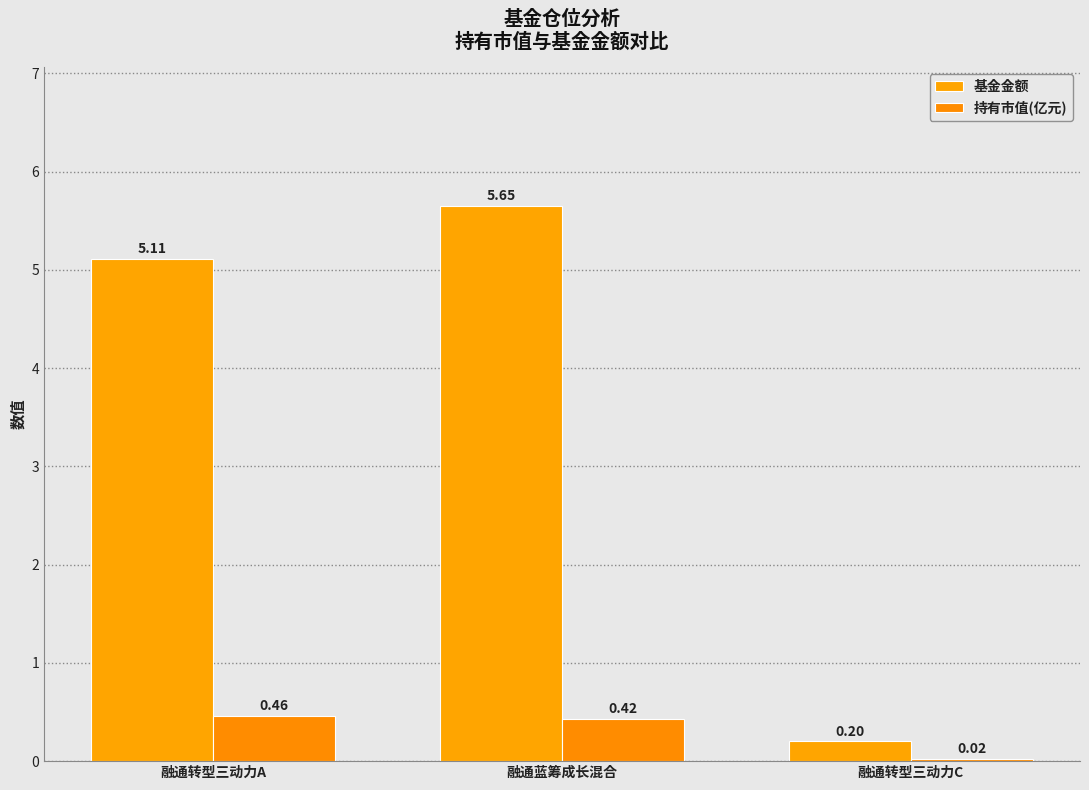

Is the value of 基金金额 at 融通转型三动力A greater than the value of 持有市值(亿元) at 融通转型三动力A?

Yes